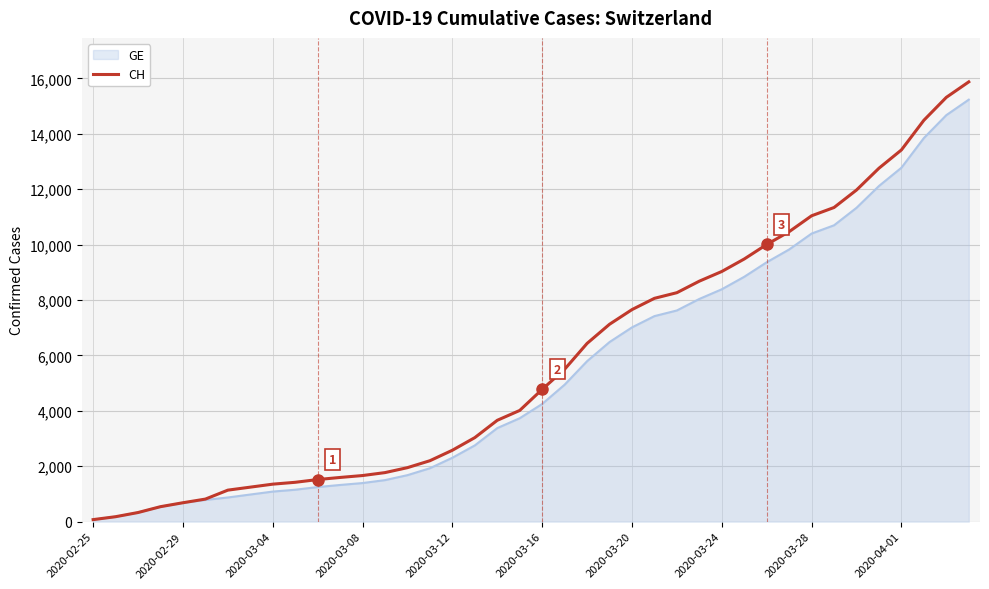

Which series has the largest range (max minus min)?

CH